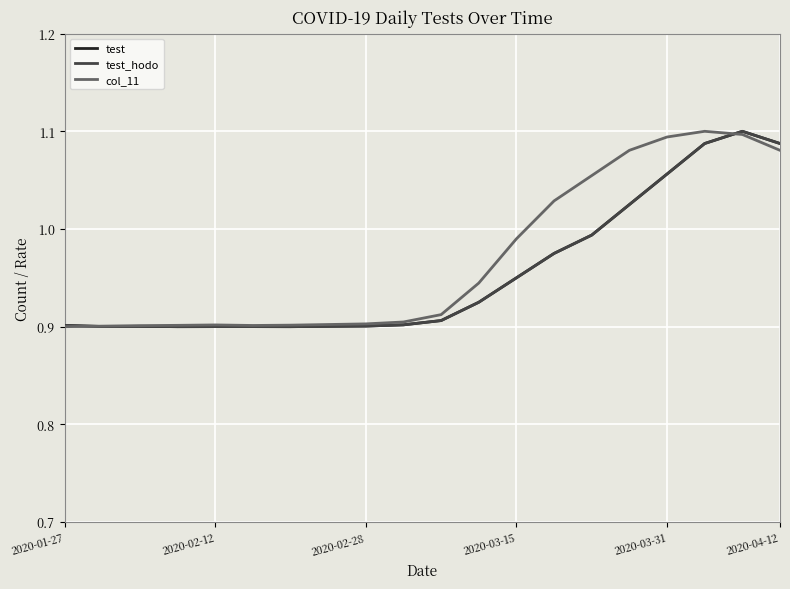

How many series are shown in this chart?

3